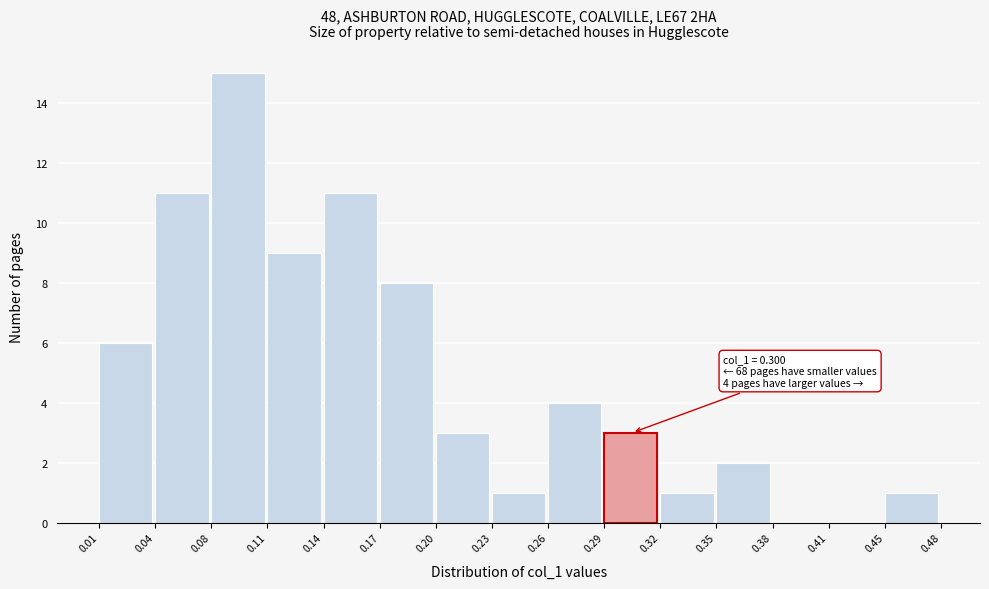

Which range on the x-axis has the tallest bar?

0.08 to 0.11